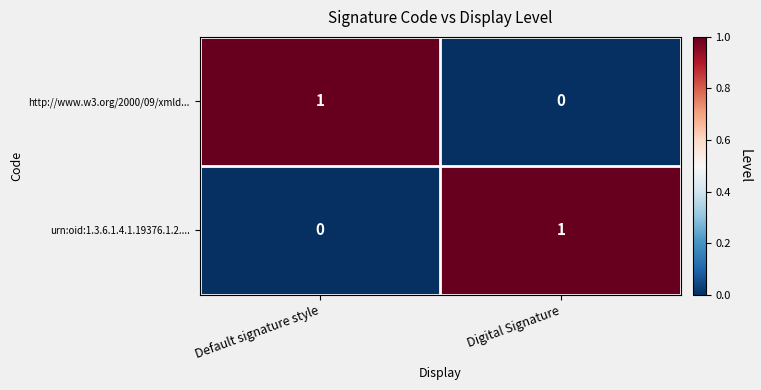

Reading left to right, list all the values displayed in this chart.

http://www.w3.org/2000/09/xmld...: Default signature style=1	Digital Signature=0
urn:oid:1.3.6.1.4.1.19376.1.2....: Default signature style=0	Digital Signature=1